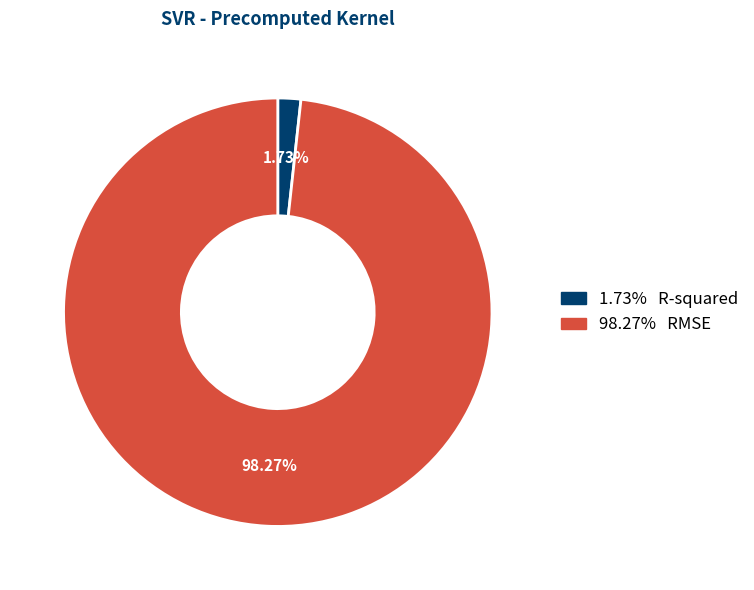

Is there any slice that represents more than half of the pie?

Yes